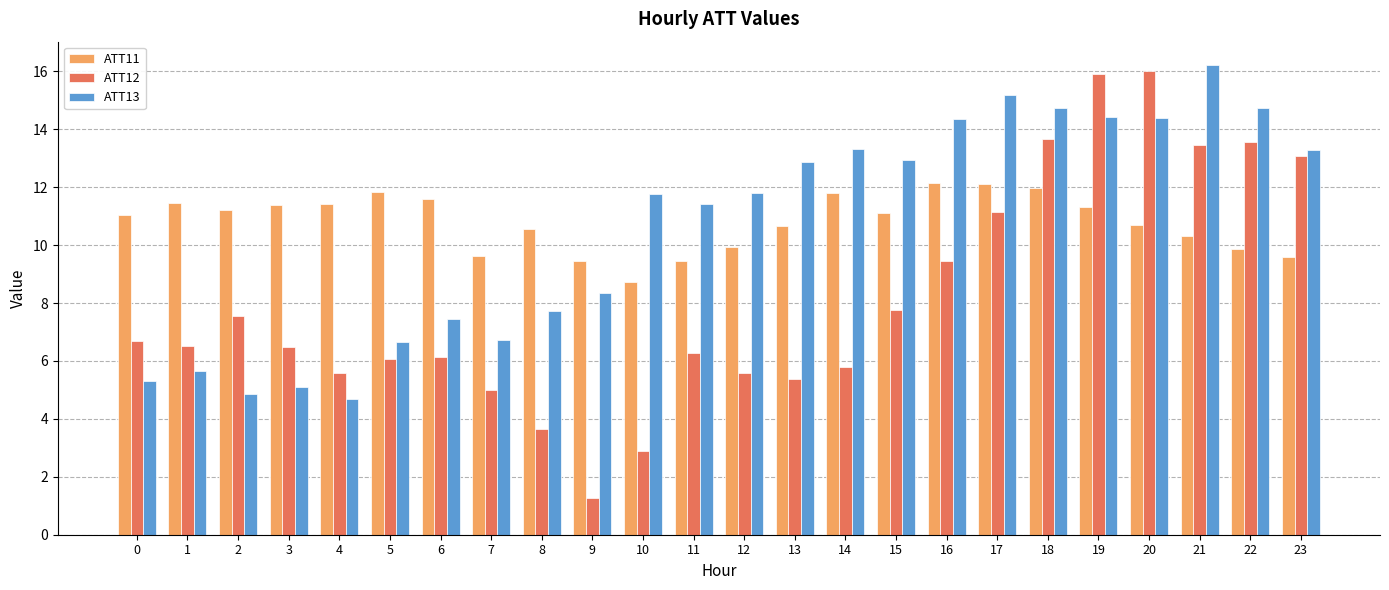

What is the greatest value displayed?

16.2